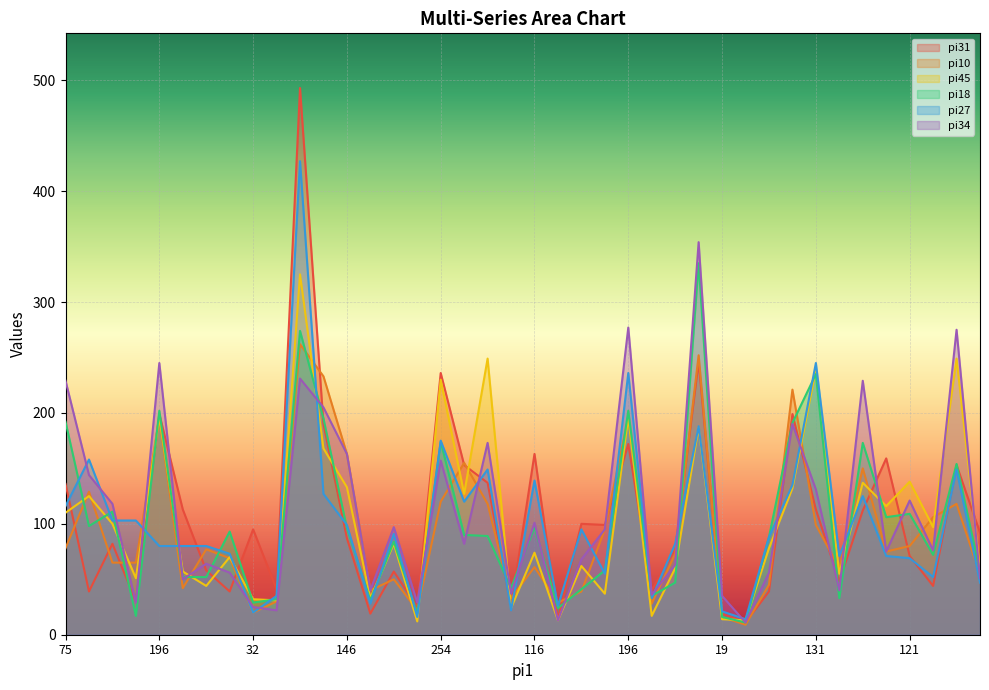

The pi31 series shows 12 at 39. True or false?

False